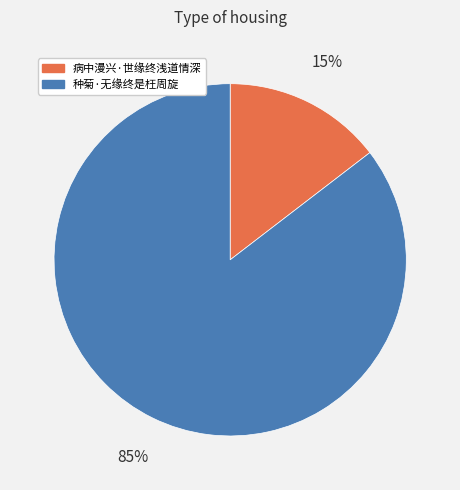

To the nearest percent, what is the combined percentage of 种菊·无缘终是枉周旋 and 病中漫兴·世缘终浅道情深?

100%